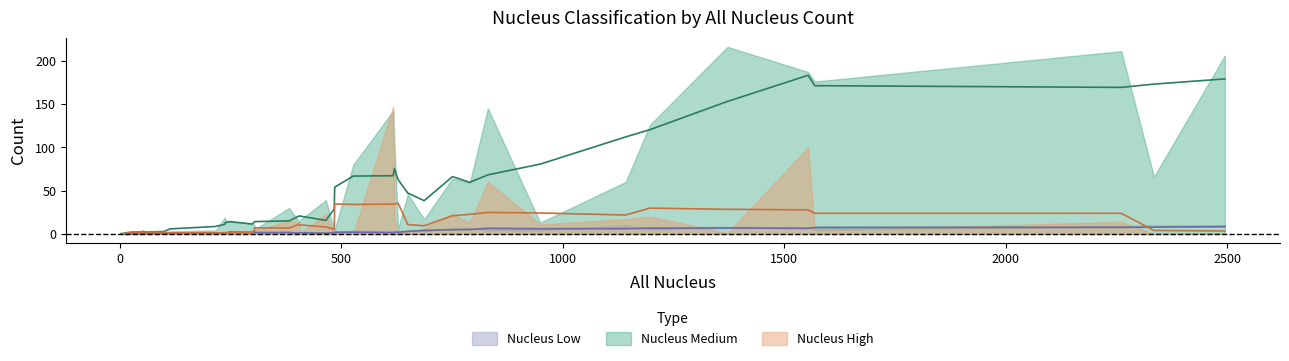

How many intersections are there between Nucleus High and Nucleus Low?

7